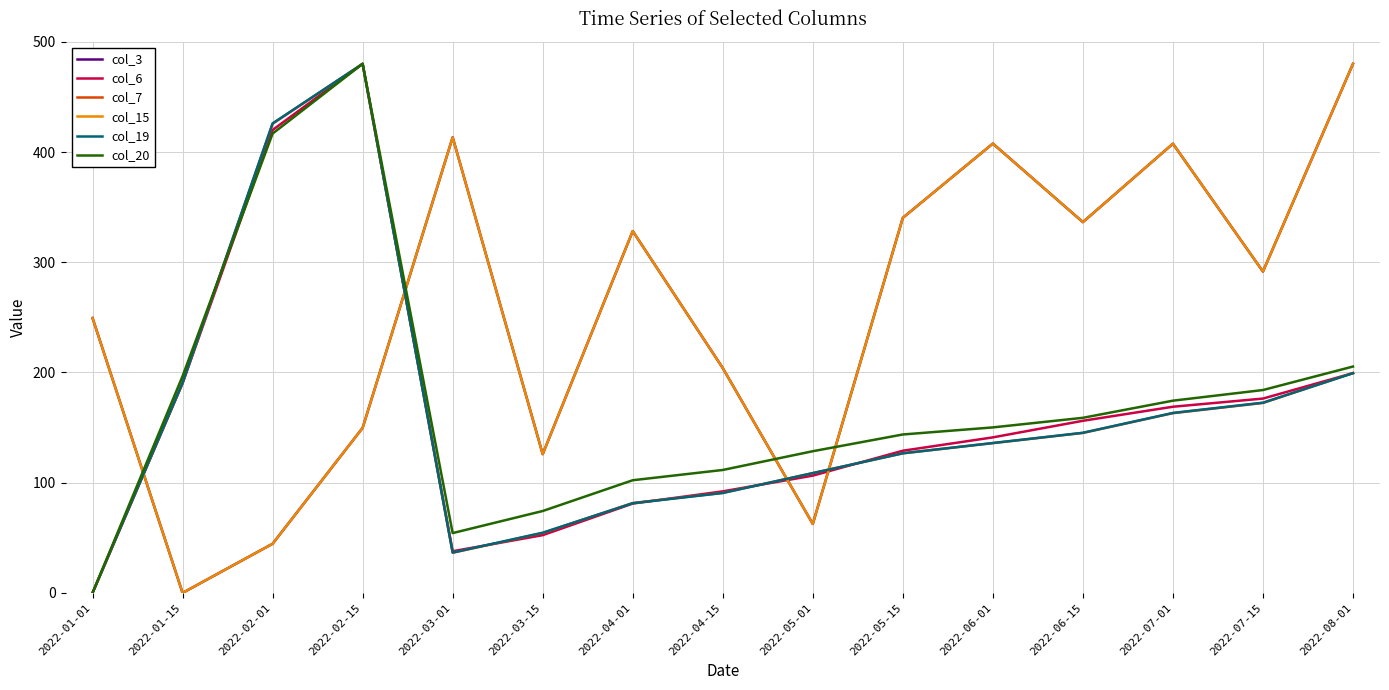

Reading right to left, transcribe all the data shown in this chart.

col_3: 2022-08-01=480.0	2022-07-15=291.6	2022-07-01=407.5	2022-06-15=336.4	2022-06-01=407.6	2022-05-15=340.3	2022-05-01=62.6	2022-04-15=204.0	2022-04-01=328.2	2022-03-15=125.9	2022-03-01=413.4	2022-02-15=149.7	2022-02-01=44.6	2022-01-15=0.0	2022-01-01=249.4
col_6: 2022-08-01=199.4	2022-07-15=176.3	2022-07-01=168.9	2022-06-15=156.2	2022-06-01=141.1	2022-05-15=129.0	2022-05-01=106.4	2022-04-15=92.1	2022-04-01=81.1	2022-03-15=52.4	2022-03-01=37.8	2022-02-15=480.0	2022-02-01=420.0	2022-01-15=190.3	2022-01-01=0.0
col_7: 2022-08-01=199.5	2022-07-15=172.3	2022-07-01=163.1	2022-06-15=145.2	2022-06-01=135.9	2022-05-15=126.7	2022-05-01=108.7	2022-04-15=90.8	2022-04-01=81.5	2022-03-15=54.4	2022-03-01=36.4	2022-02-15=480.0	2022-02-01=425.6	2022-01-15=190.3	2022-01-01=0.0
col_15: 2022-08-01=480.0	2022-07-15=291.6	2022-07-01=407.5	2022-06-15=336.4	2022-06-01=407.6	2022-05-15=340.3	2022-05-01=62.6	2022-04-15=204.0	2022-04-01=328.2	2022-03-15=125.9	2022-03-01=413.4	2022-02-15=149.7	2022-02-01=44.6	2022-01-15=0.0	2022-01-01=249.4
col_19: 2022-08-01=199.3	2022-07-15=172.6	2022-07-01=163.3	2022-06-15=145.3	2022-06-01=136.0	2022-05-15=126.7	2022-05-01=108.7	2022-04-15=90.7	2022-04-01=81.4	2022-03-15=54.6	2022-03-01=36.6	2022-02-15=480.0	2022-02-01=426.0	2022-01-15=190.6	2022-01-01=0.0
col_20: 2022-08-01=205.4	2022-07-15=184.1	2022-07-01=174.4	2022-06-15=158.9	2022-06-01=150.2	2022-05-15=143.7	2022-05-01=128.6	2022-04-15=111.5	2022-04-01=102.2	2022-03-15=74.3	2022-03-01=54.3	2022-02-15=480.0	2022-02-01=416.7	2022-01-15=196.7	2022-01-01=0.0